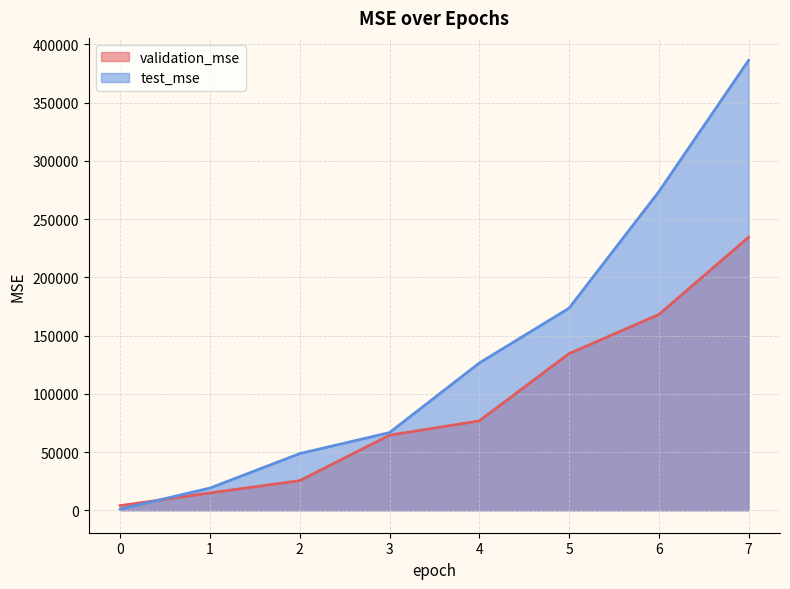

True or false: validation_mse and test_mse cross at least once.

True